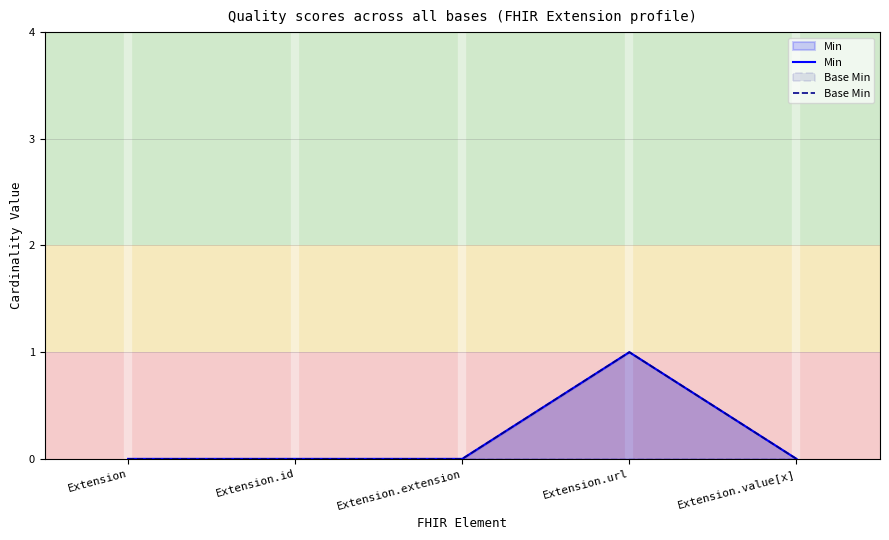

What is the sum of all Min values?

1